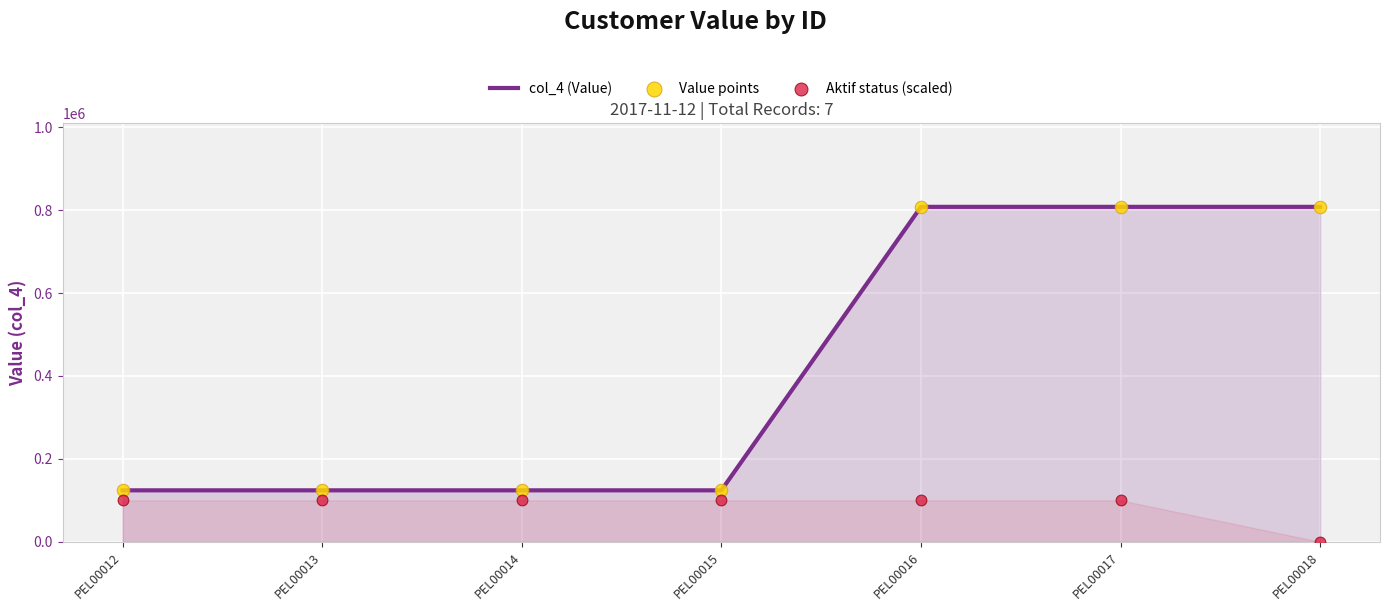

At how many categories does at least one series exceed 698520?

3